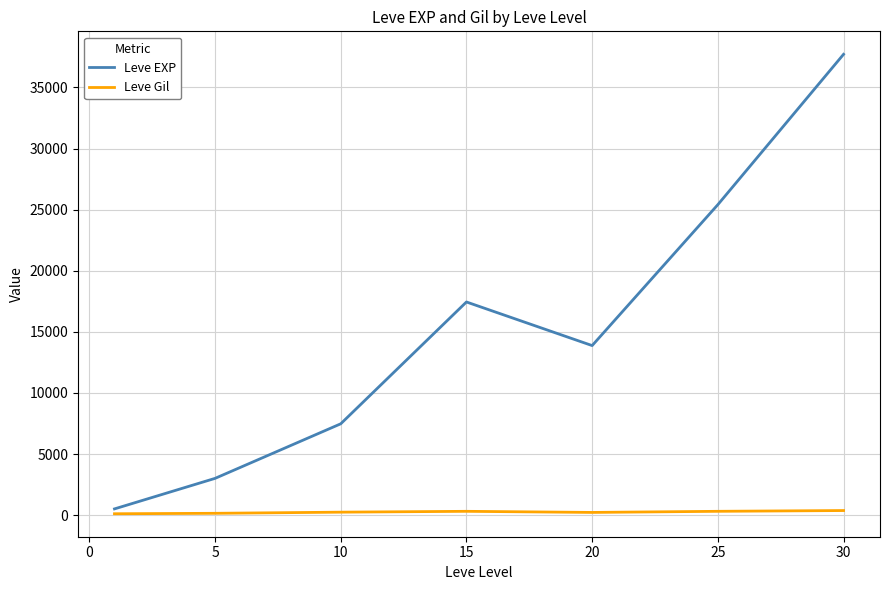

List the series in order of their peak value, lowest first.

Leve Gil, Leve EXP